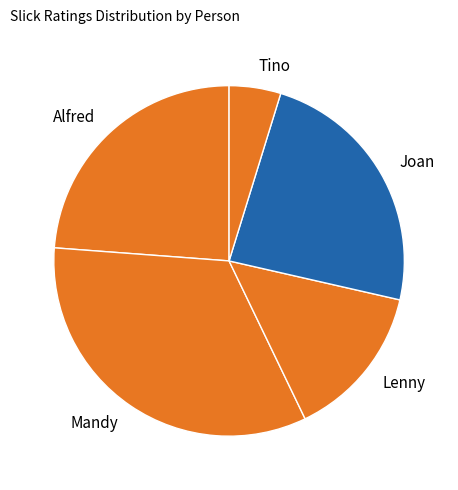

Is the sum of Tino and Joan greater than half?

No